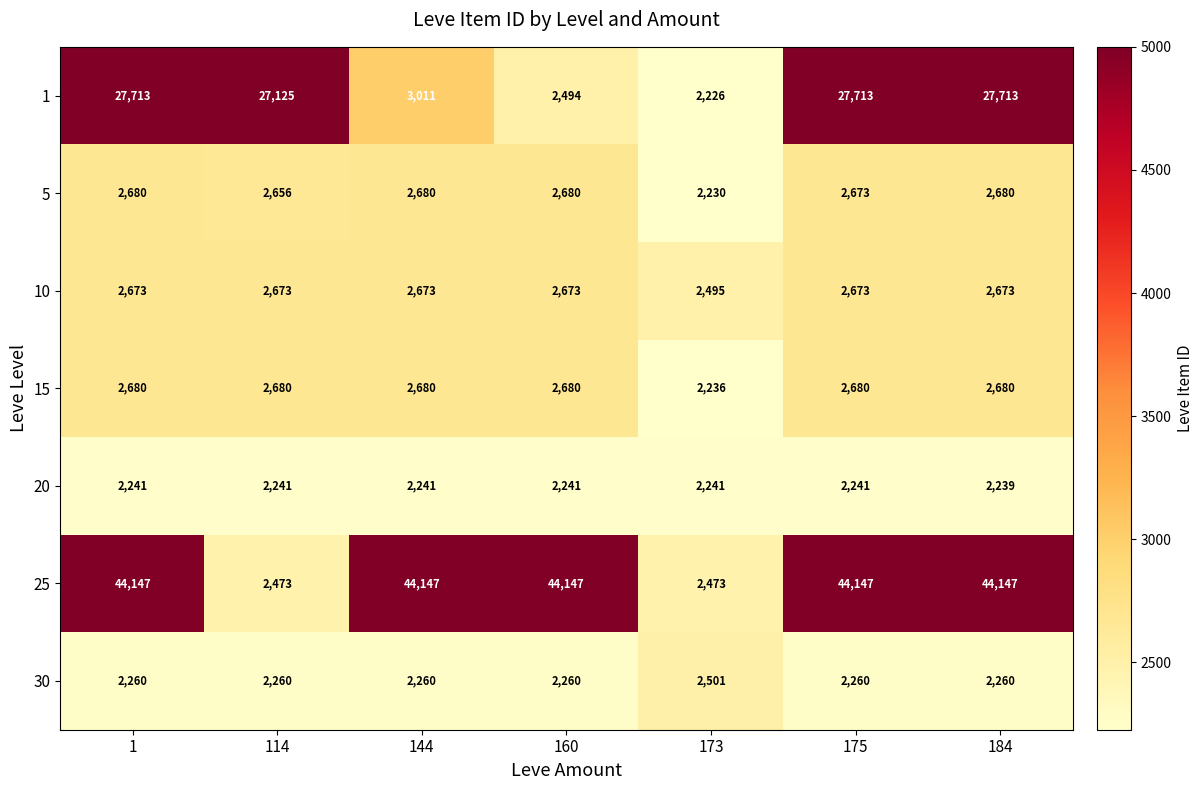

Which category has the lowest value across all series?

173